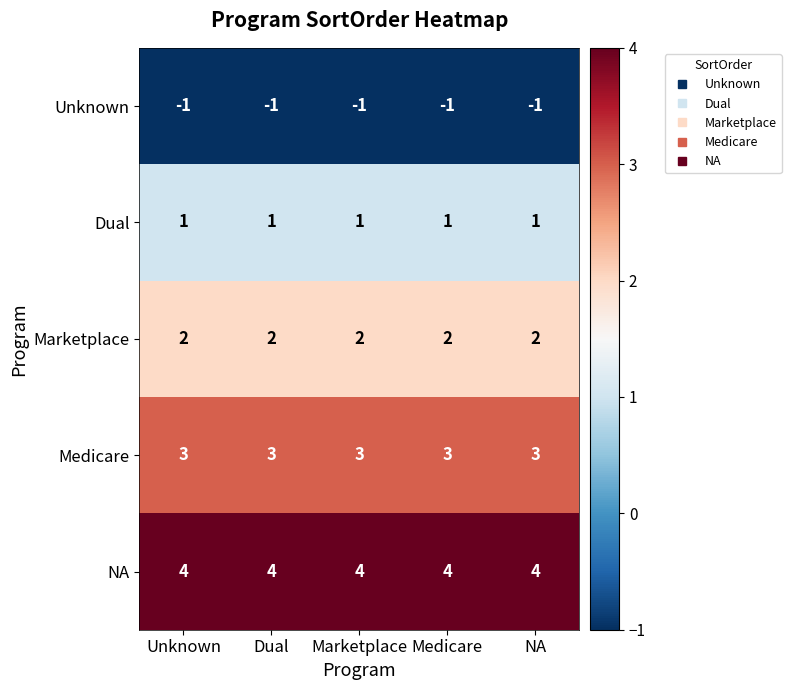

What is the difference between the highest and lowest values at Dual?

5